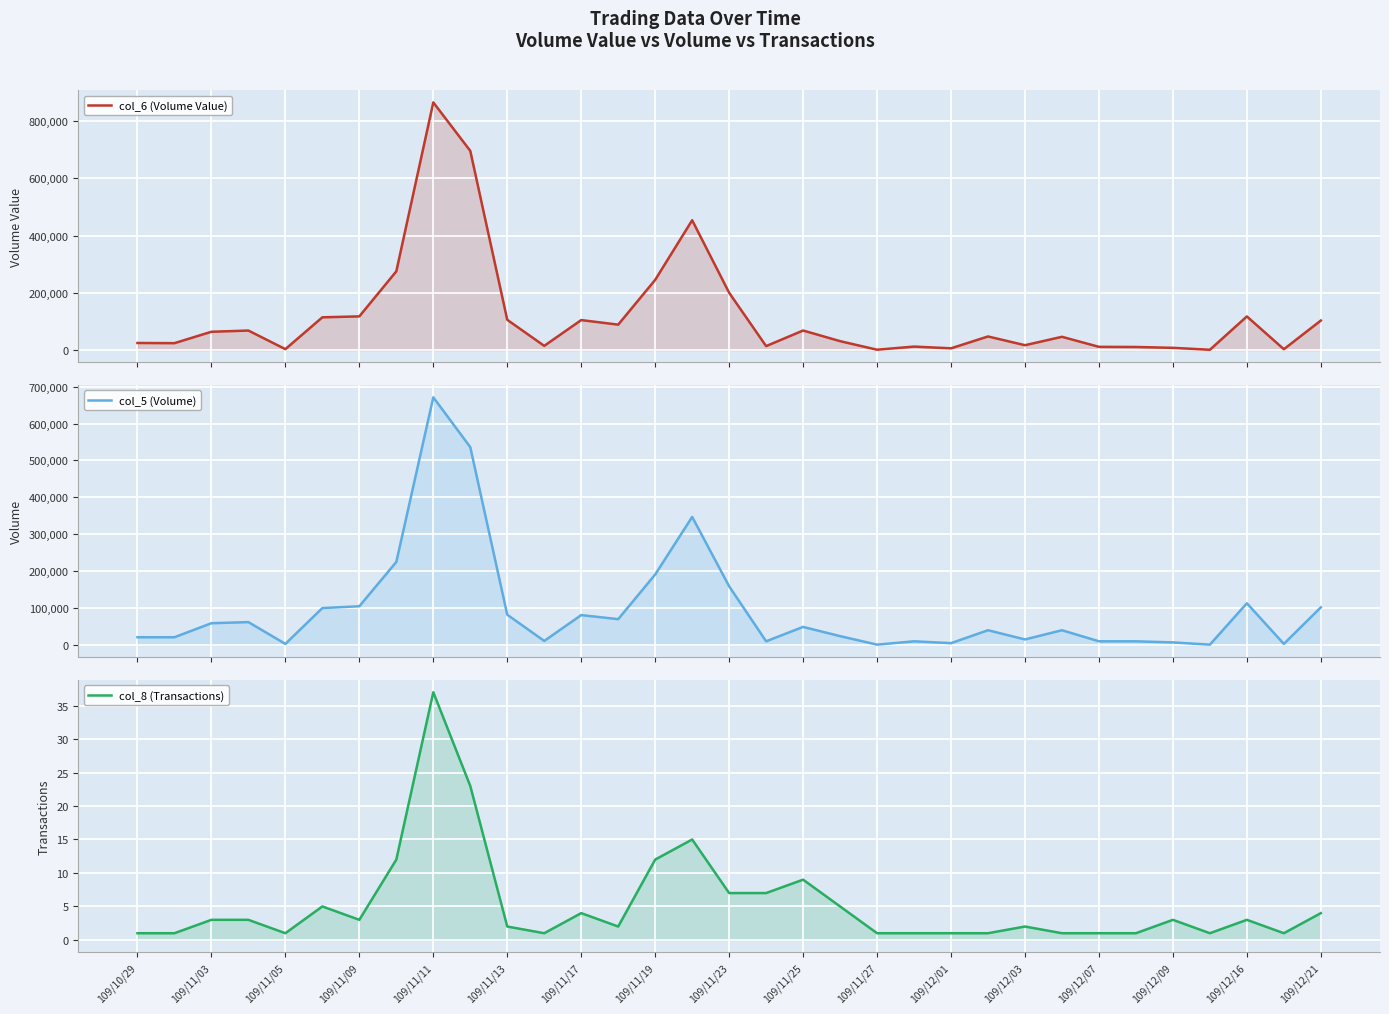

How many interior local peaks does the col_6 (Volume Value) series have?

9